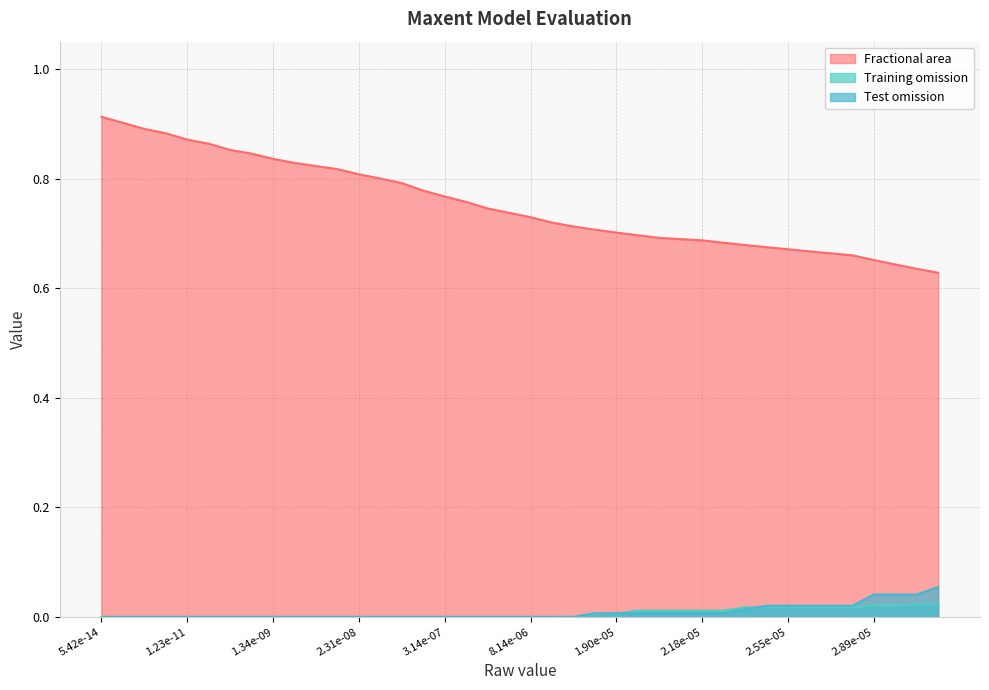

Is it true that Fractional area equals 1.2 at 3.14e-07?

False